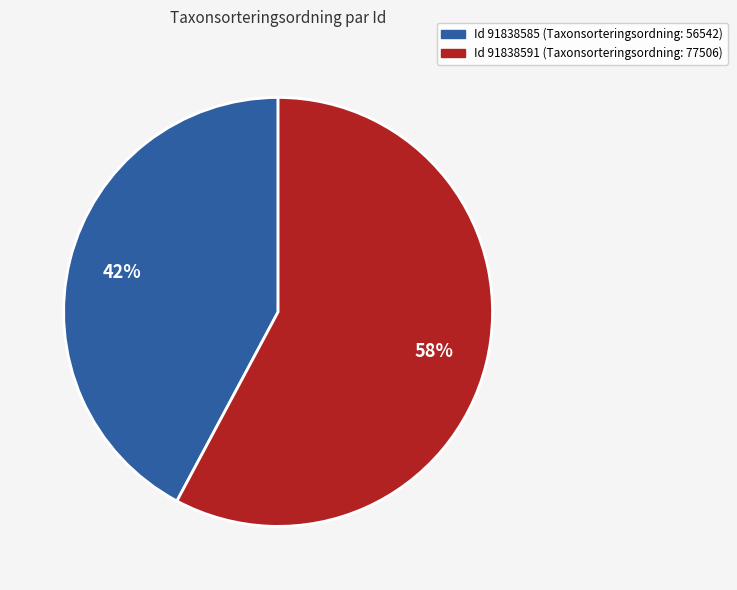

Is there a majority slice in this chart?

Yes